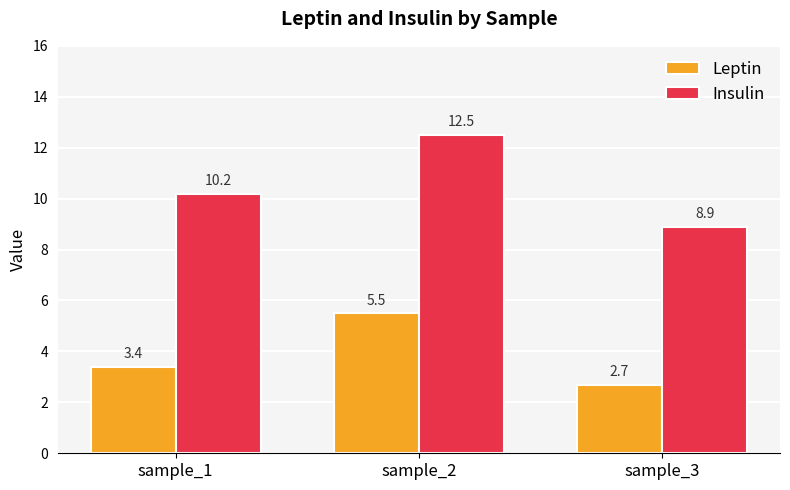

The Leptin series shows 3.4 at sample_1. True or false?

True